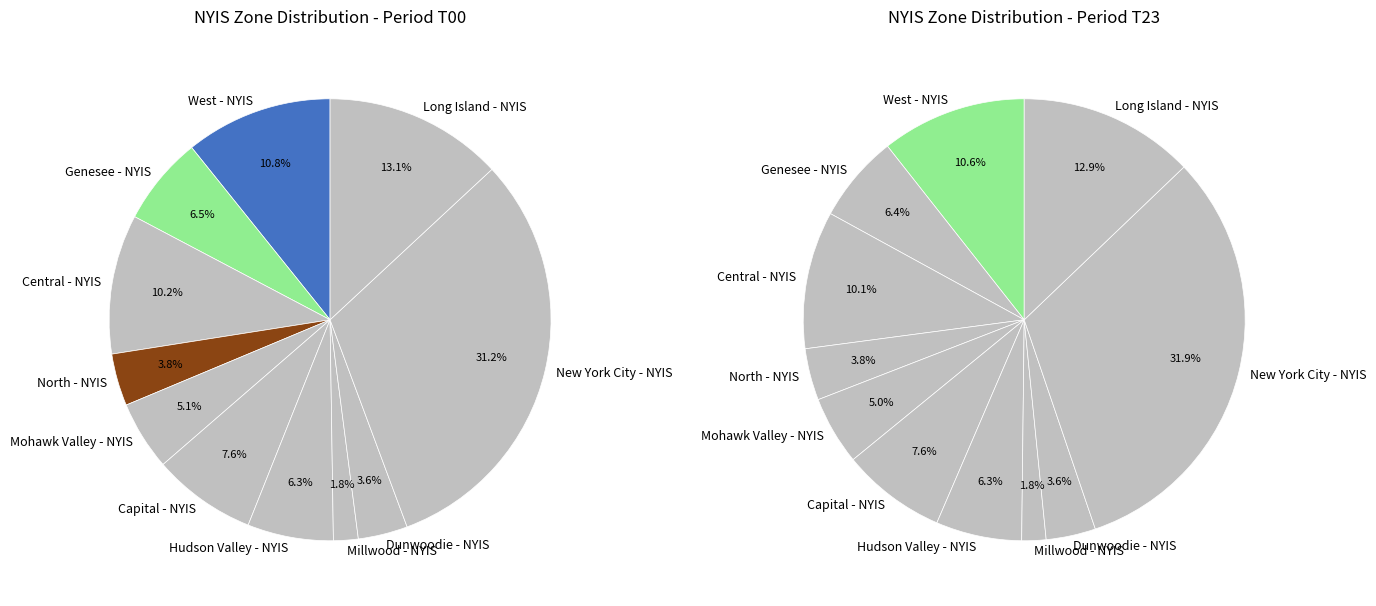

What is the total percentage of Millwood - NYIS and Genesee - NYIS?

8.3%